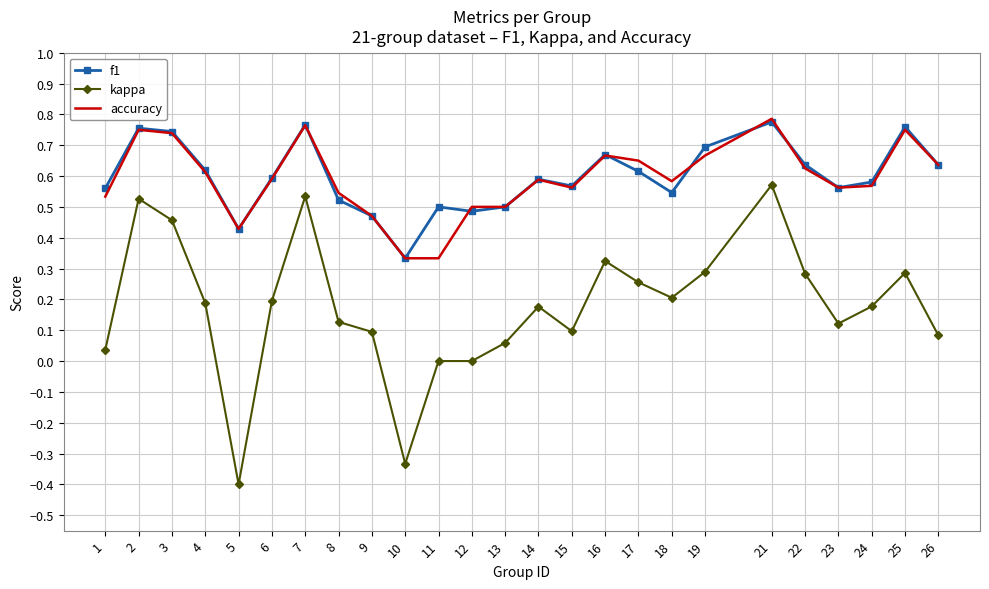

True or false: kappa and accuracy intersect in this chart.

False